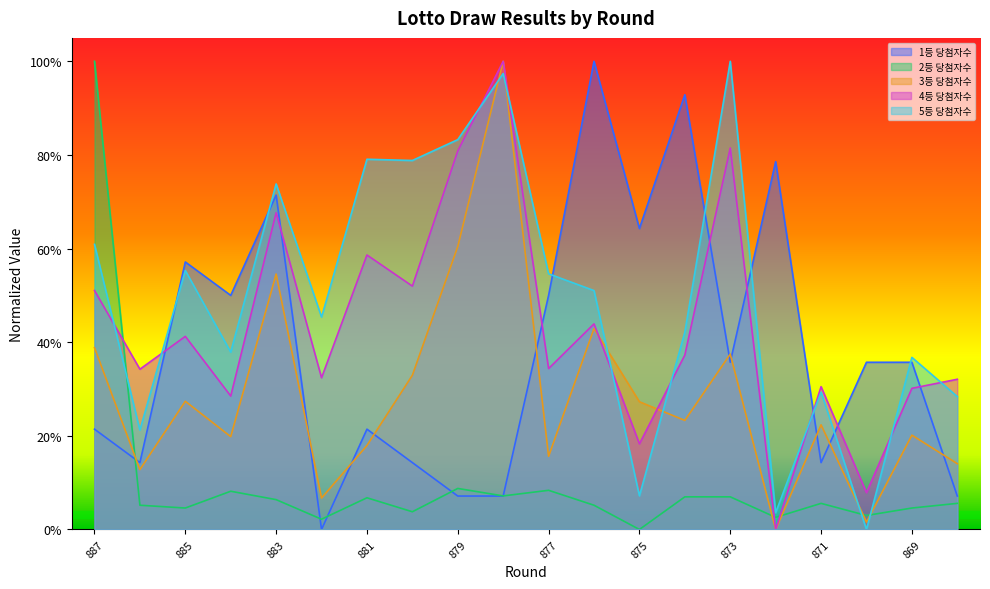

True or false: 3등 당첨자수 and 5등 당첨자수 cross at least once.

True